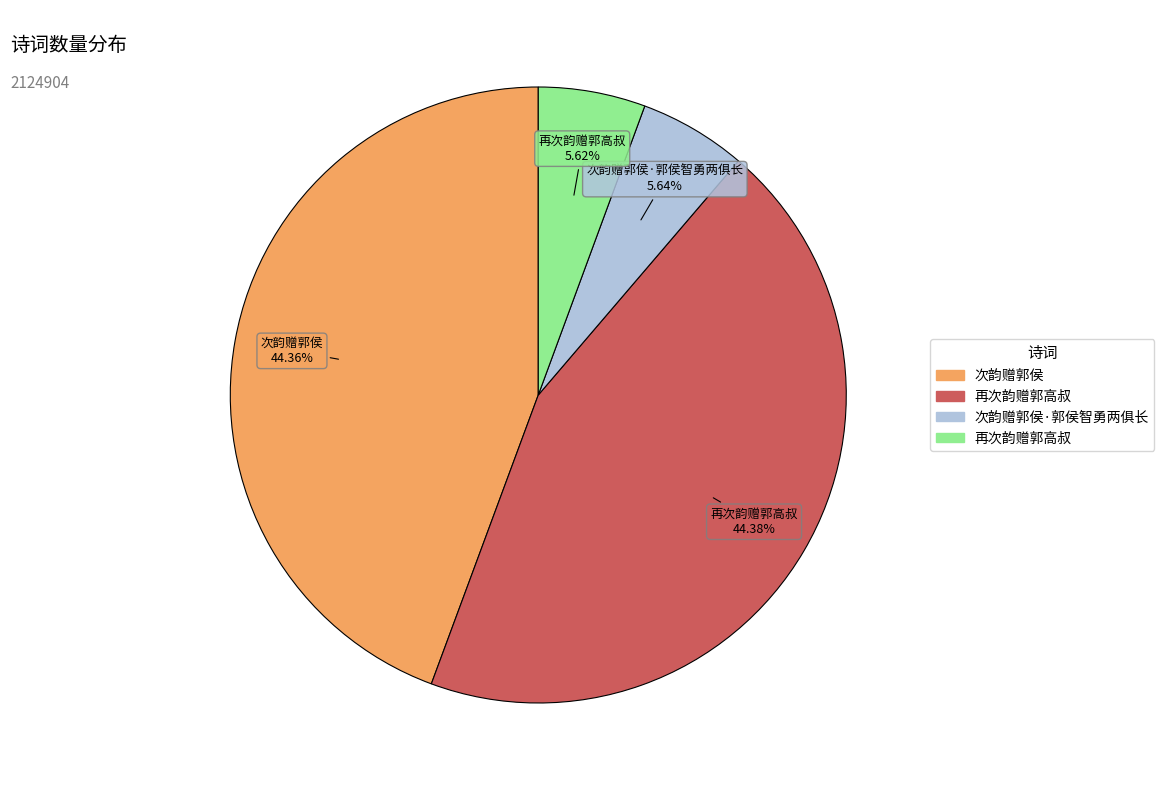

Is there a majority slice in this chart?

No